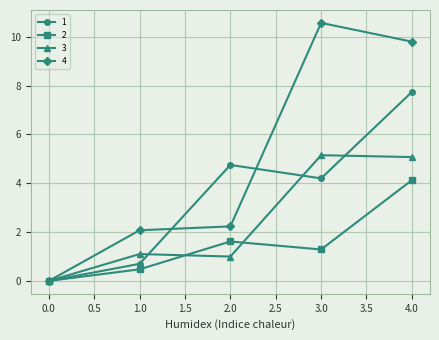

At which label is 2 closest to 2?

2.0